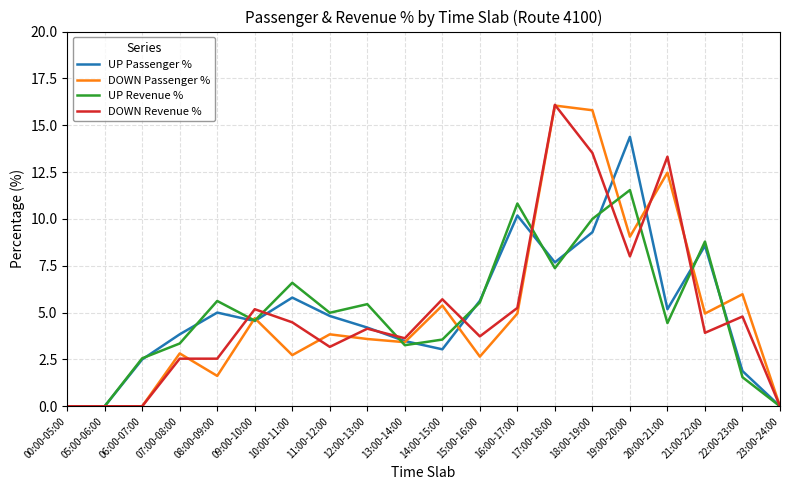

Which series changed the most between 12:00-13:00 and 18:00-19:00?

DOWN Passenger %